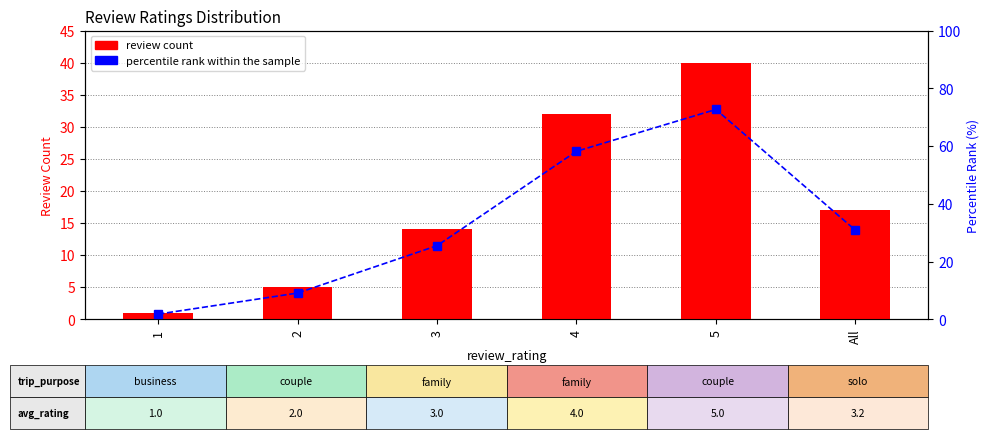

What is the highest value of the percentile rank within the sample series?

72.7